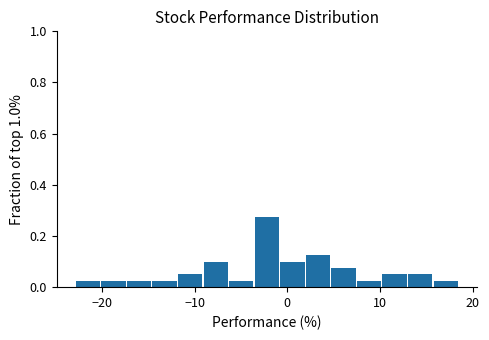

Around what value on the x-axis is the tallest bar? Give the approximate position of its centre, as read against the axis.

-2